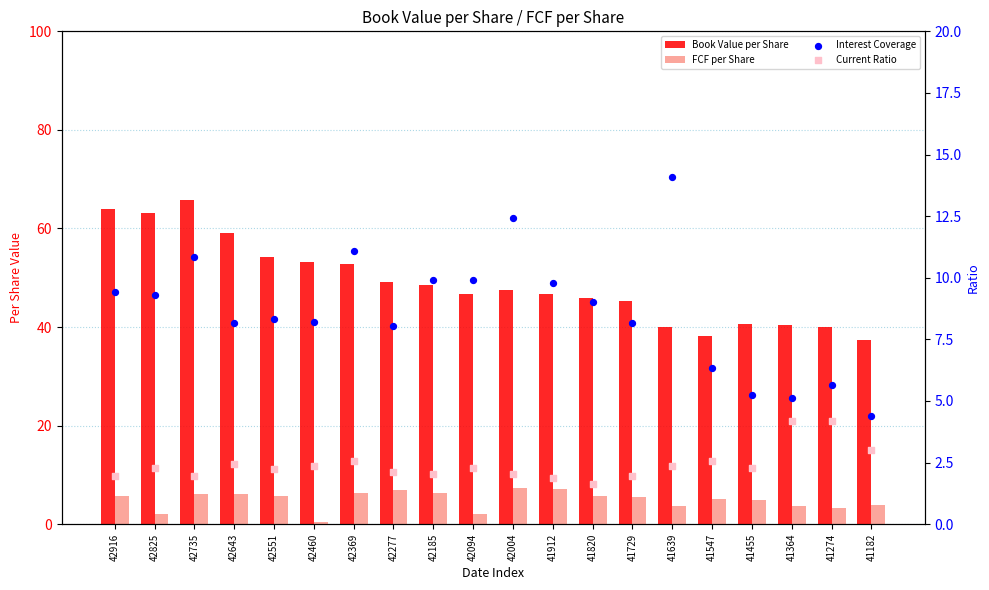

At which category is the sum across all series the highest?

42735